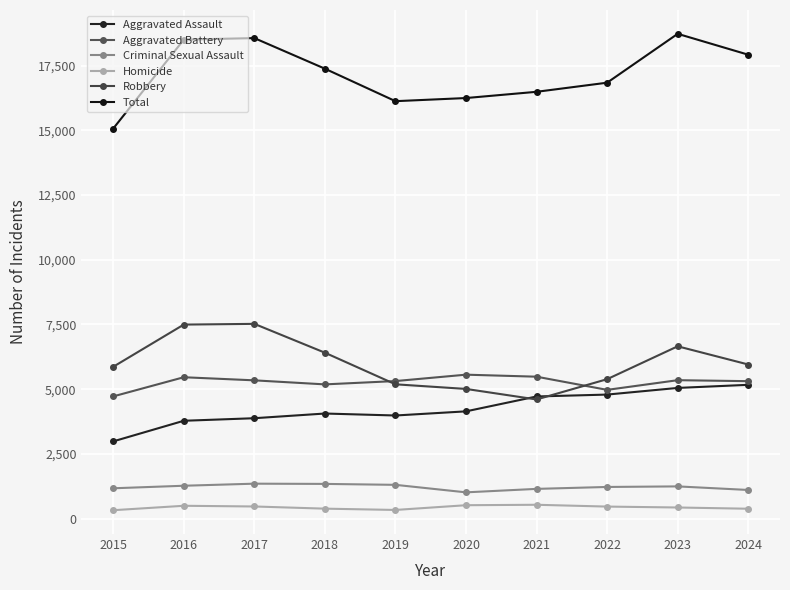

Which category has the highest value in the Homicide series?

2021